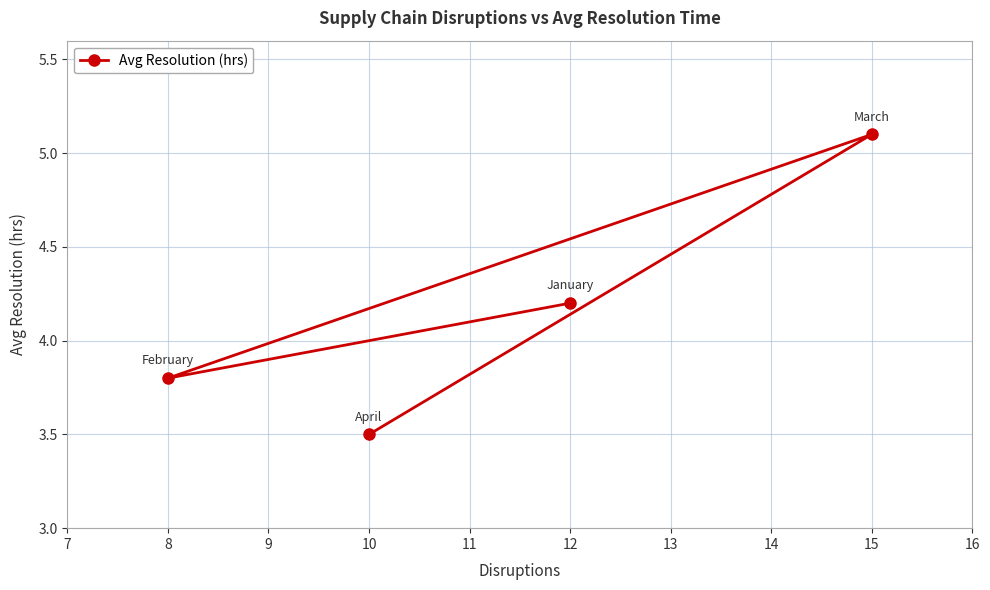

How many lines are shown in the chart?

1